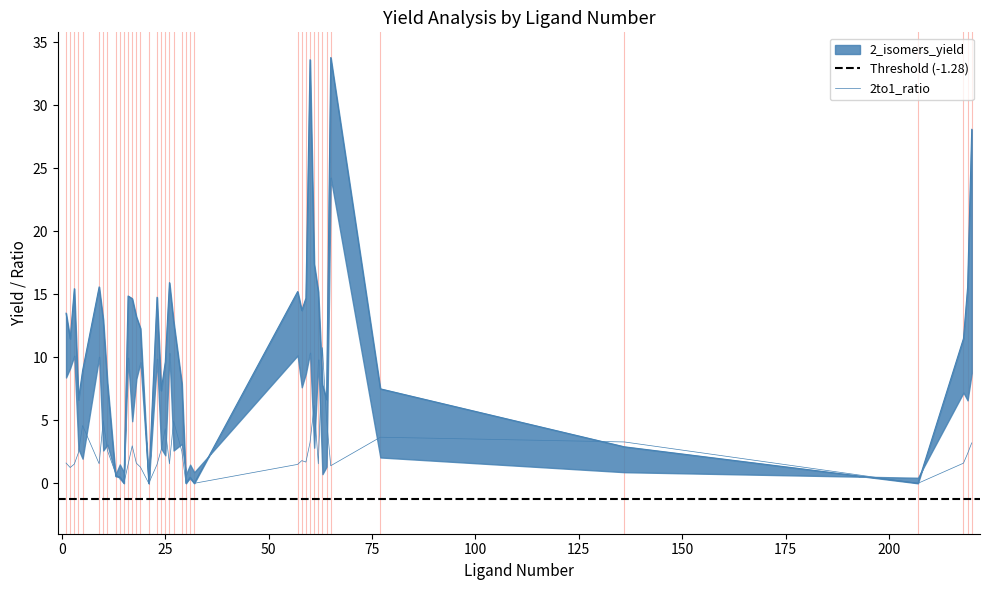

How many times do 2_isomers_yield and 2to1_ratio cross each other?

5